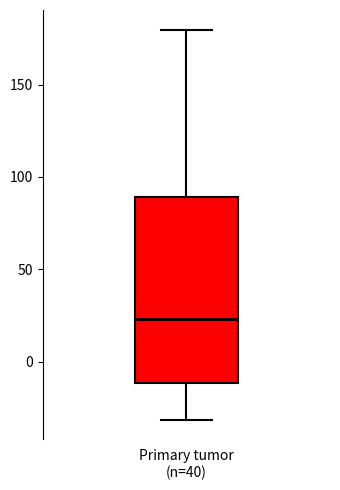

Read this box plot against the y-axis: the position of the median line, the range covered by the box, and the ends of both whiskers. The values are not printed on the chart, so give them approximately, as read against the axis.

median 25, box -10 to 90, whiskers -30 to 180